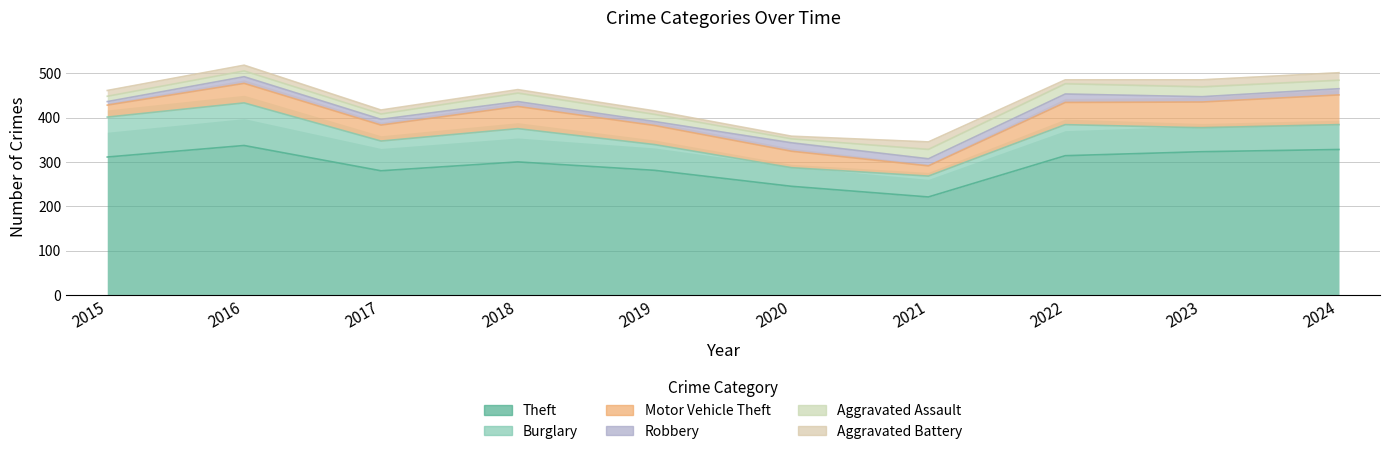

Which series has the widest spread of values?

Theft